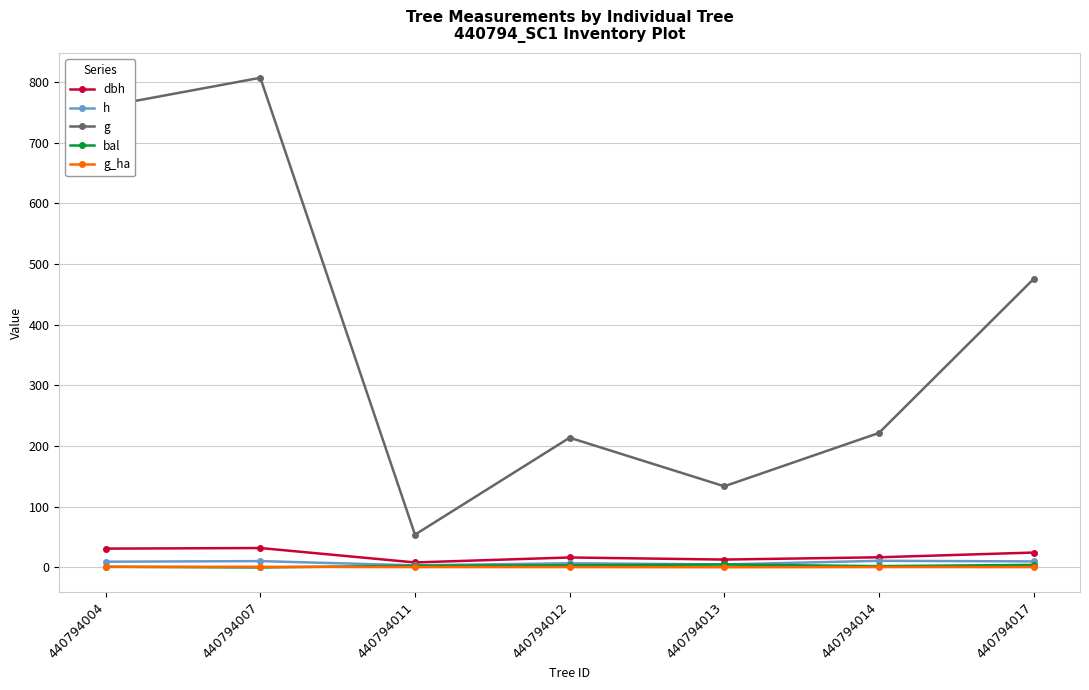

Between 440794007 and 440794012, which series saw the biggest shift?

g